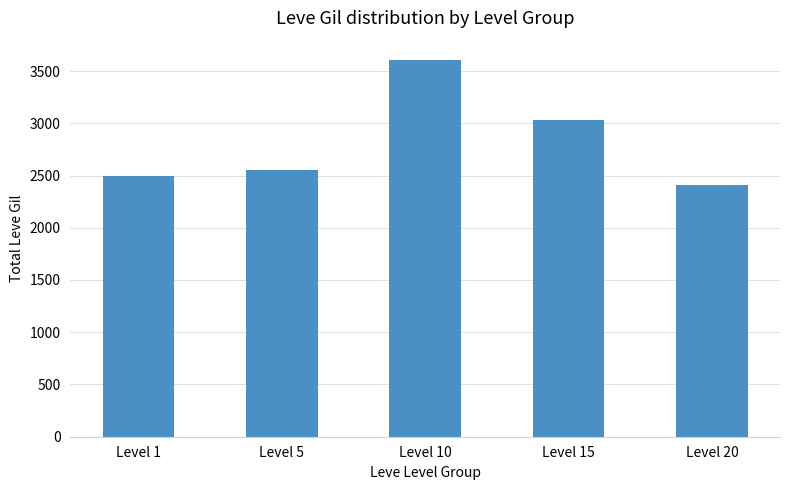

What is the value of the 5th bar from the left?

2410